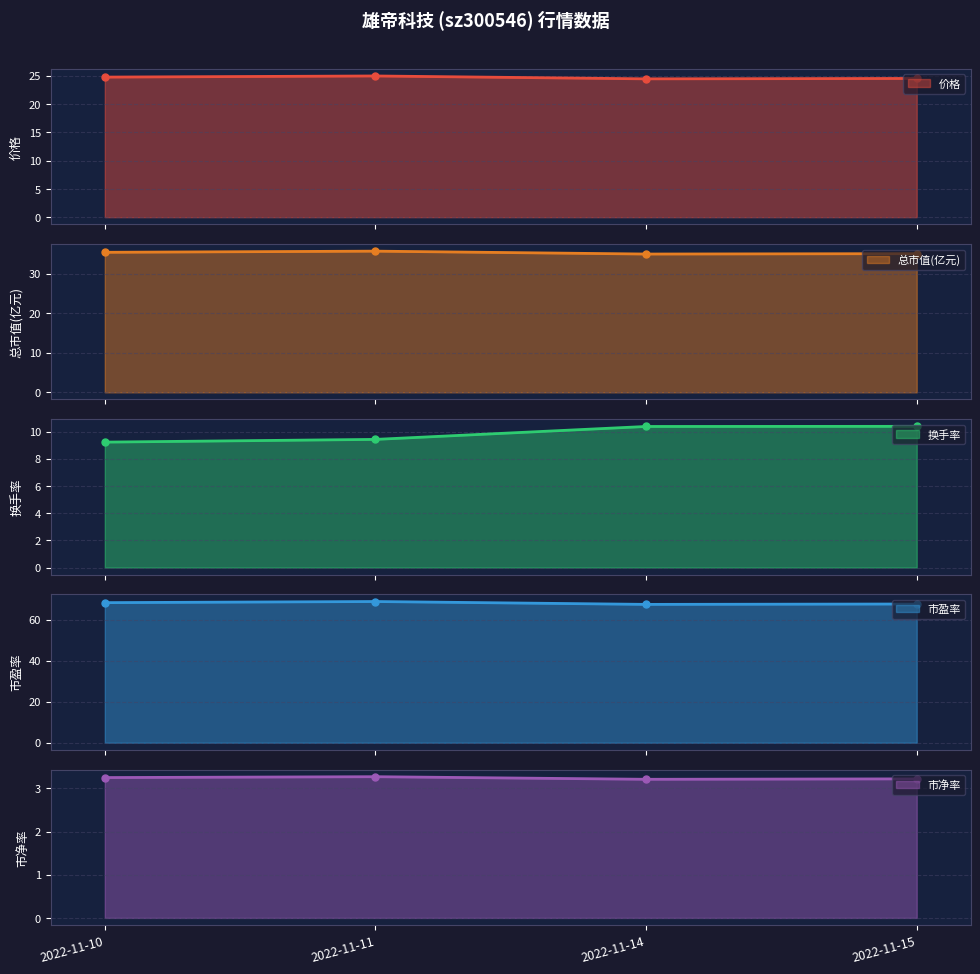

How many values in the 换手率 series exceed 10?

2